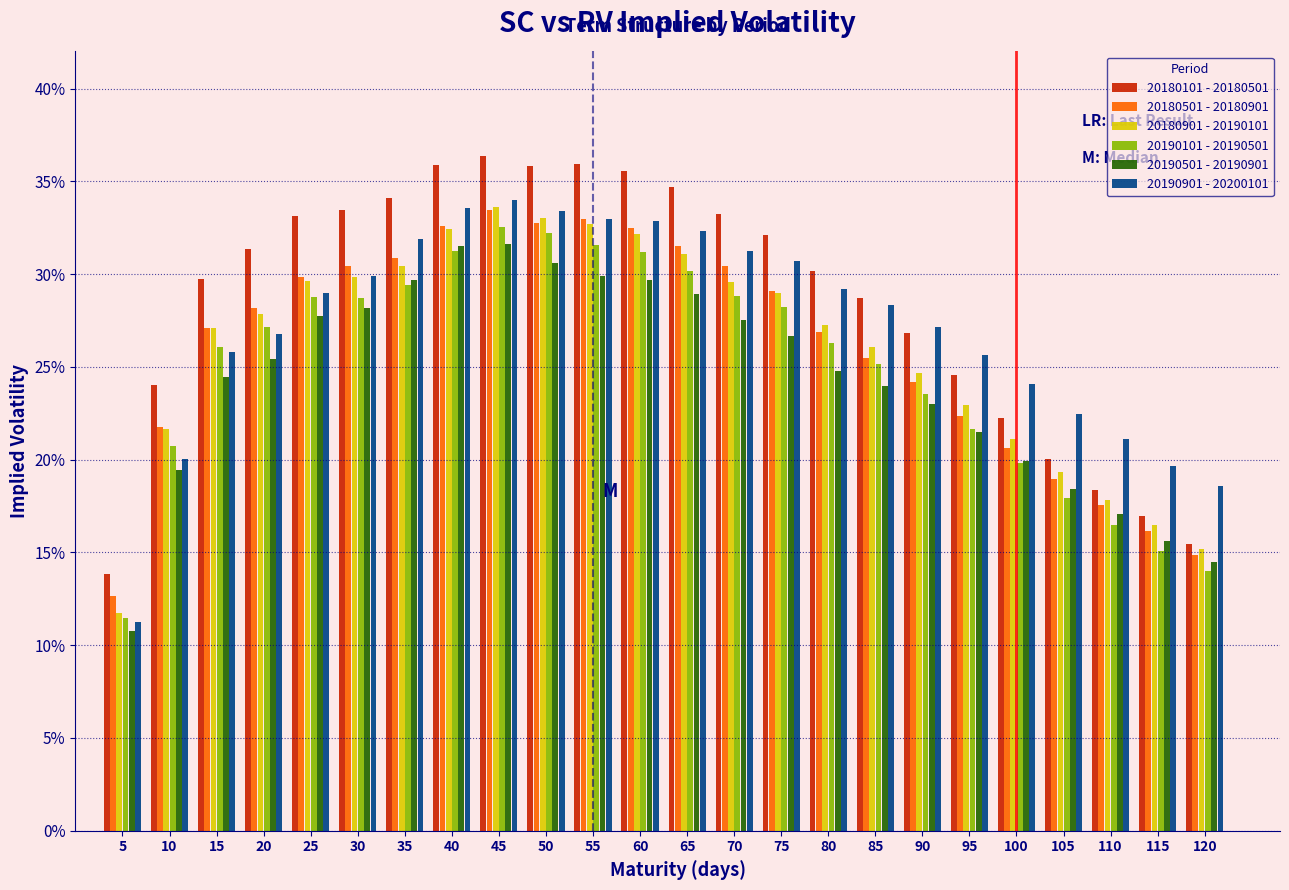

Does the chart contain stacked bars?

No